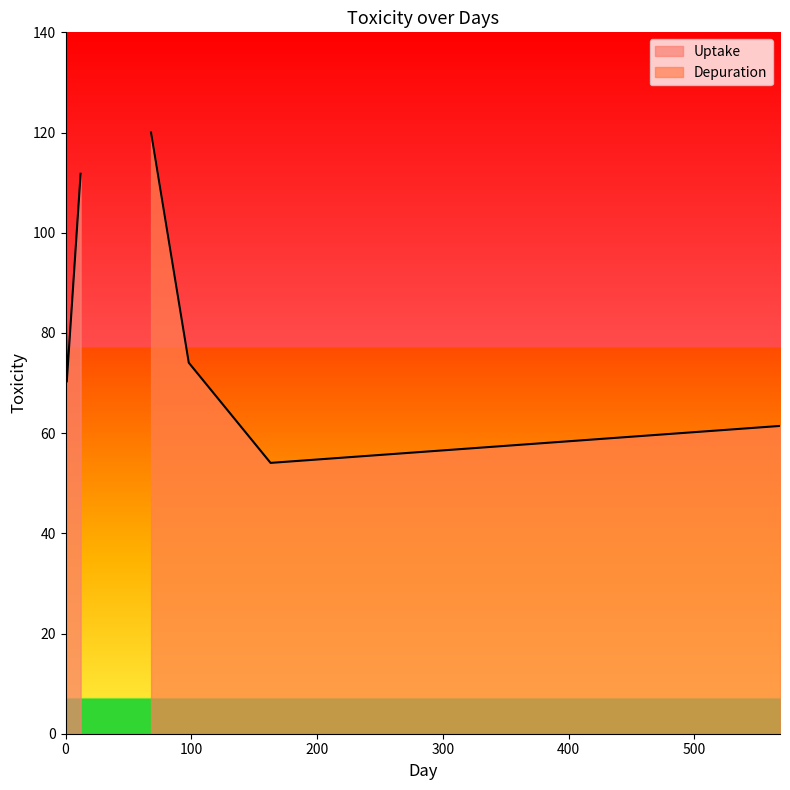

What is the average value?

82.9